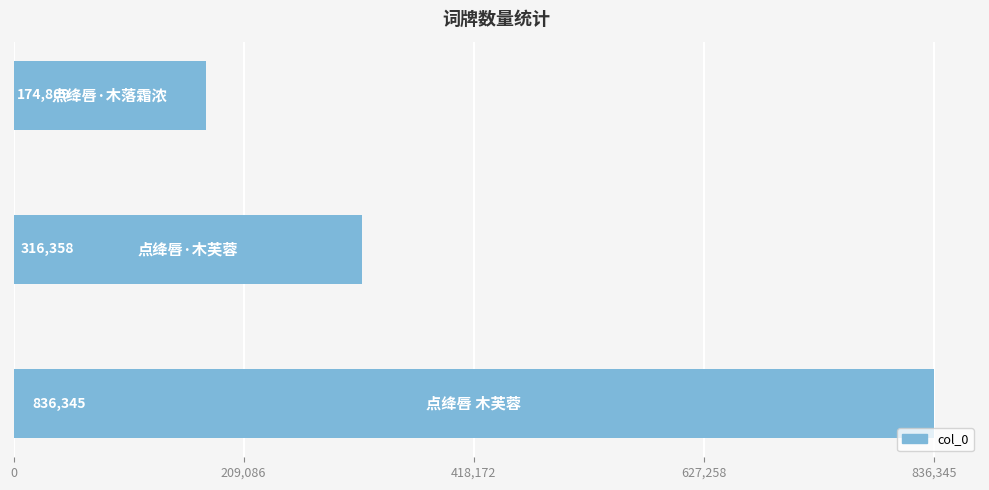

What is the difference between the maximum and minimum values?

661536